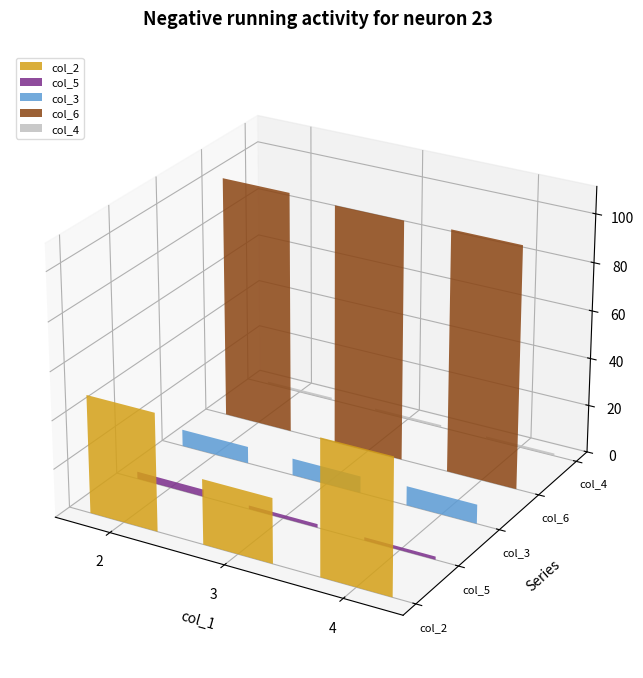

True or false: col_3 has a value of 7 at 3.

True